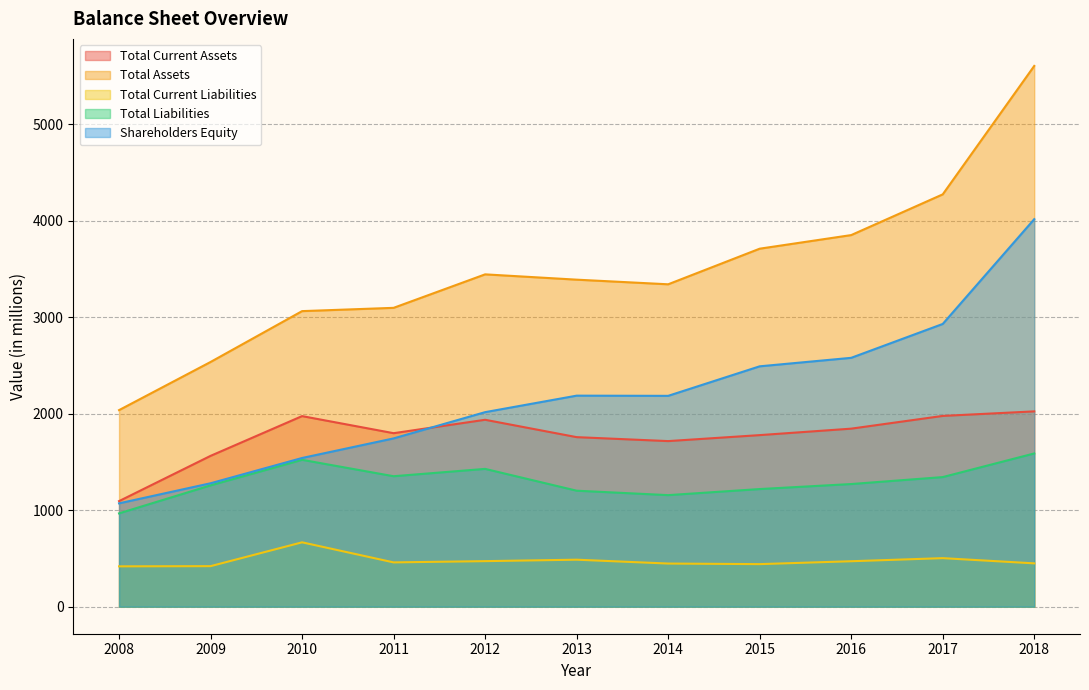

True or false: Total Current Assets and Total Current Liabilities cross at least once.

False